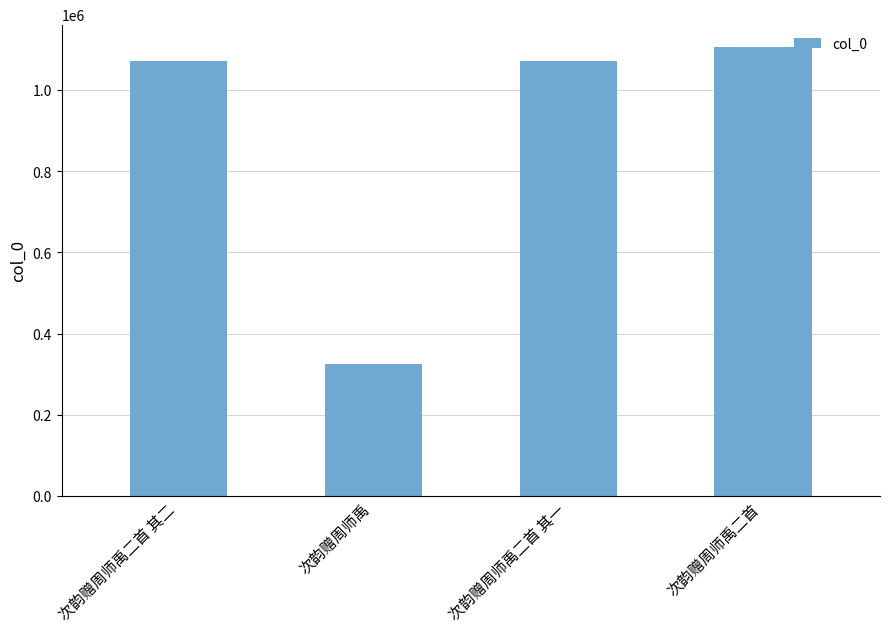

What is the change in value from 次韵赠周师禹二首 其二 to 次韵赠周师禹二首 其一?

-1